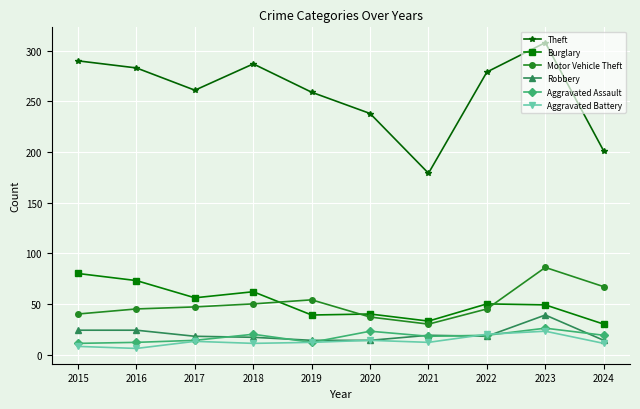

What is the minimum value for Theft?

179